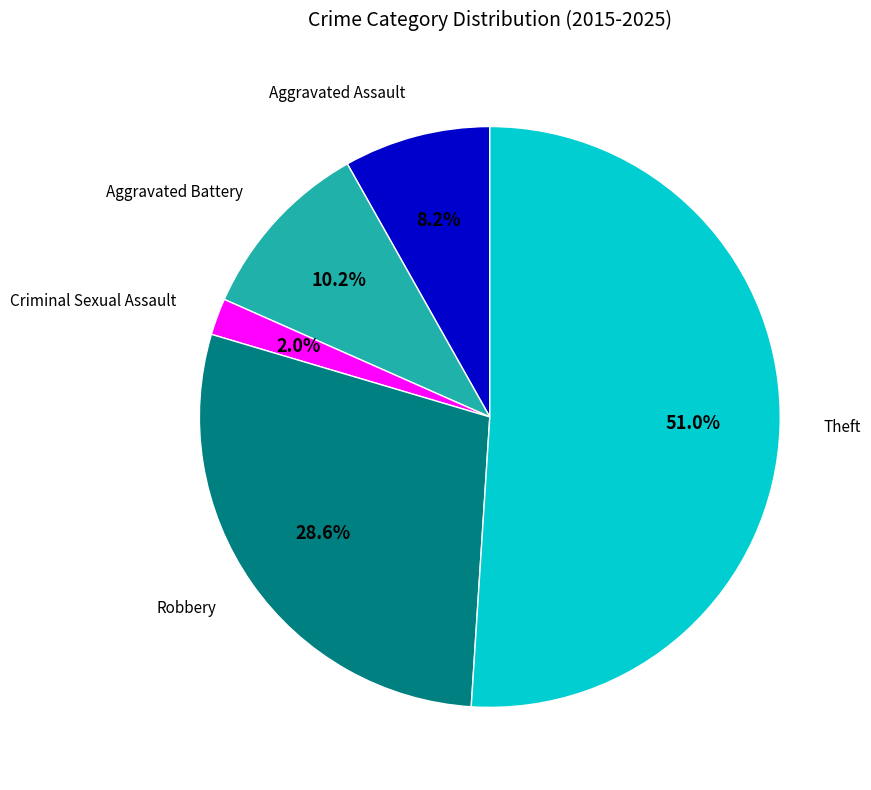

To the nearest percent, what is the difference between the largest and smallest slice percentages?

49%